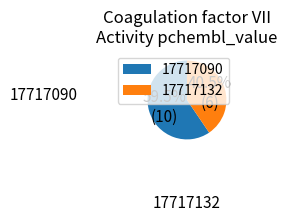

Count the number of slices in the pie.

2